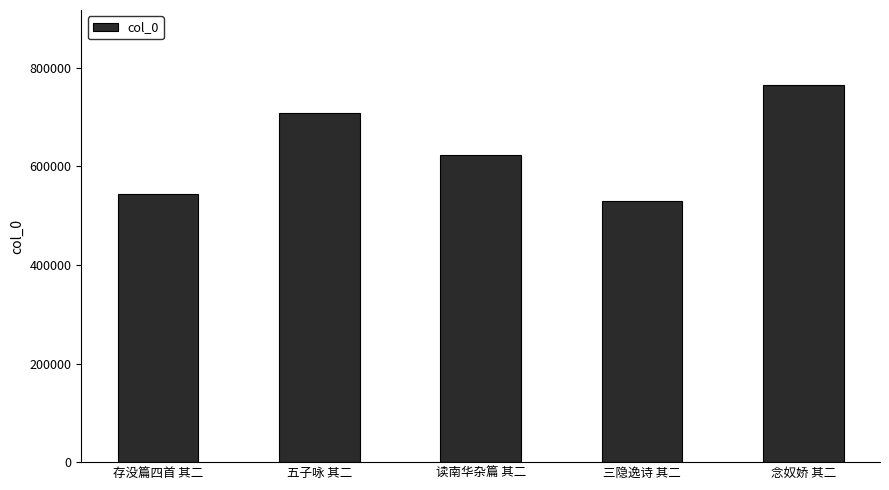

What is the smallest value displayed?

530030